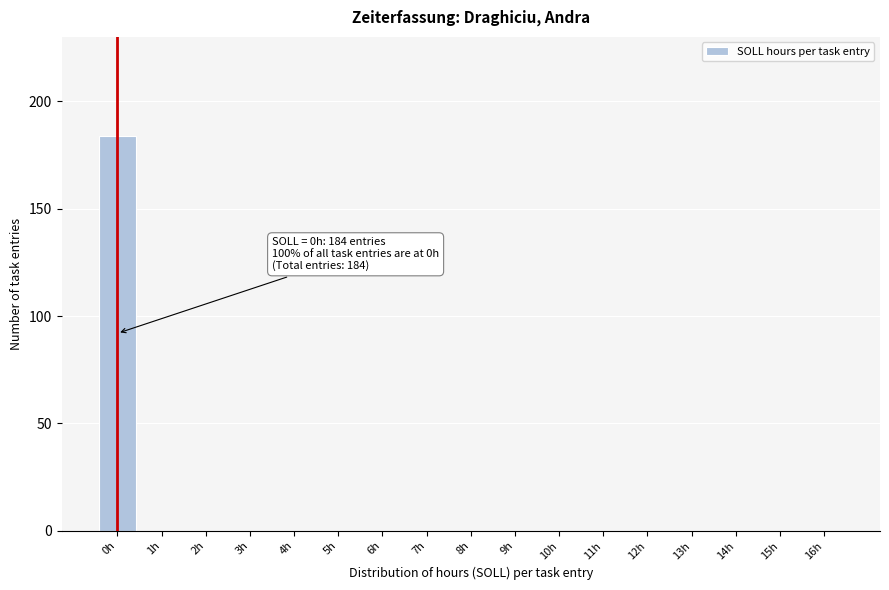

Reading left to right, transcribe all the data shown in this chart.

0h=184	1h=0	2h=0	3h=0	4h=0	5h=0	6h=0	7h=0	8h=0	9h=0	10h=0	11h=0	12h=0	13h=0	14h=0	15h=0	16h=0